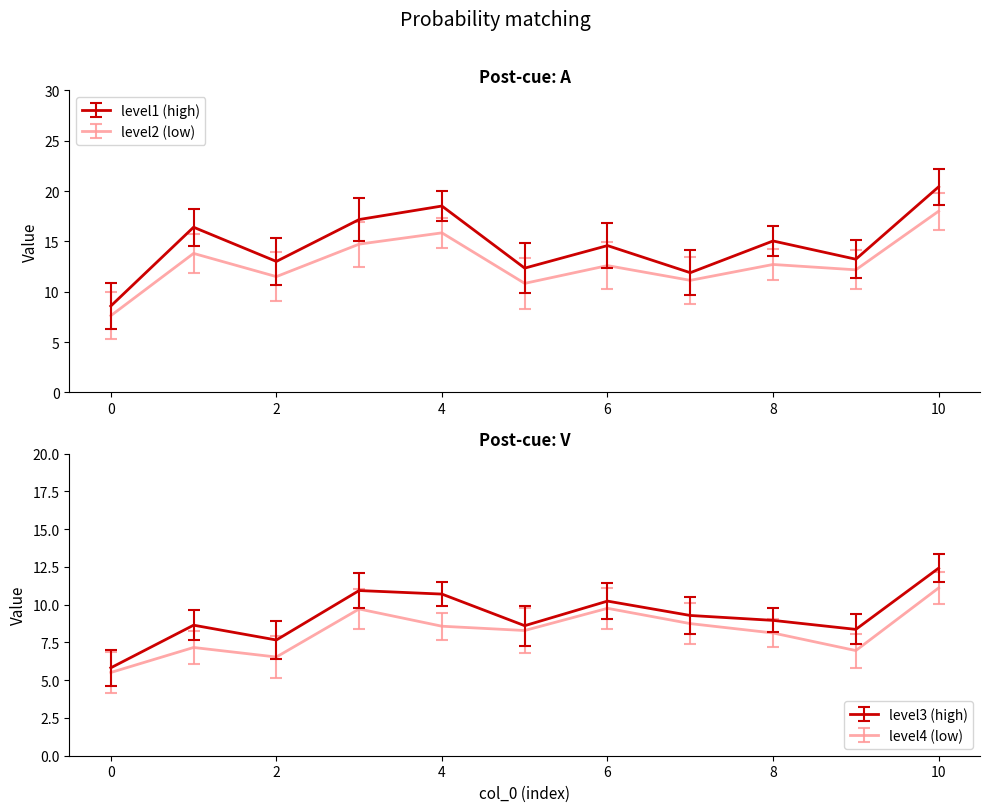

Reading right to left, transcribe all the data shown in this chart.

level1: 20.4	13.2	15.0	11.9	14.6	12.3	18.5	17.2	13.0	16.4	8.6
level2: 18.0	12.2	12.7	11.1	12.6	10.8	15.9	14.7	11.5	13.8	7.6
level3: 12.4	8.4	9.0	9.3	10.2	8.6	10.7	10.9	7.7	8.6	5.8
level4: 11.1	7.0	8.1	8.7	9.8	8.3	8.6	9.7	6.5	7.2	5.5